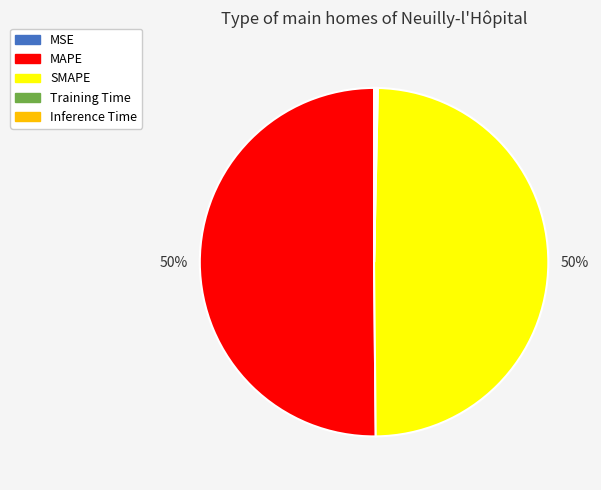

Is it true that SMAPE is 42% of the pie?

False